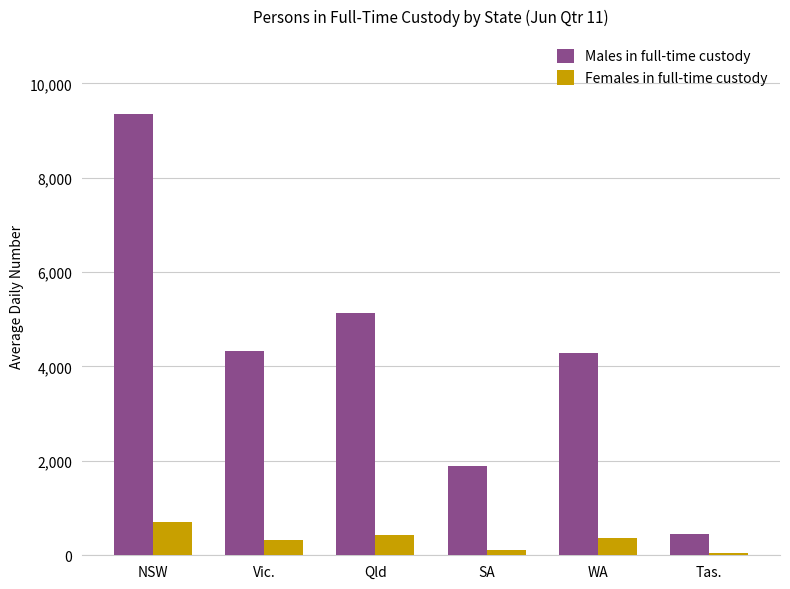

What is the label of the 1st bar from the left?

NSW